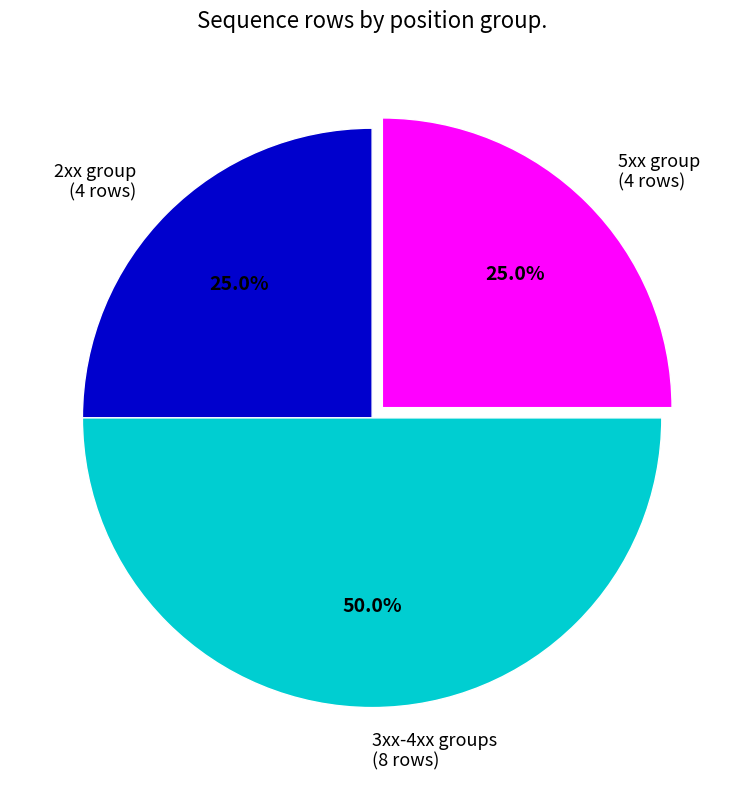

Is 5xx group (4 rows) the majority of the pie?

No